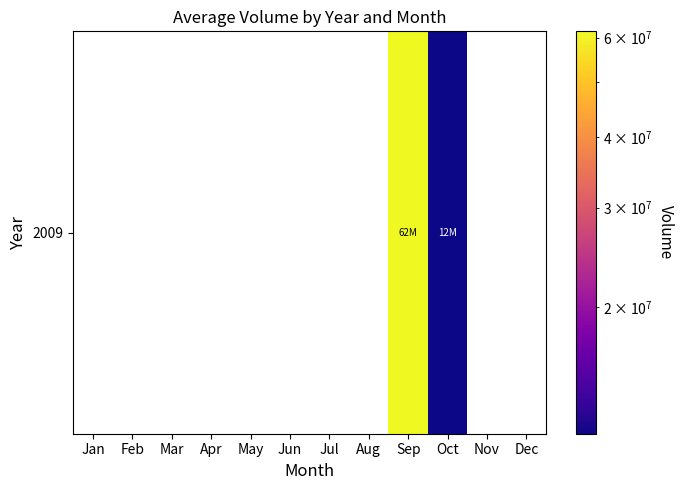

What is the minimum value shown in the chart?

11939110.0